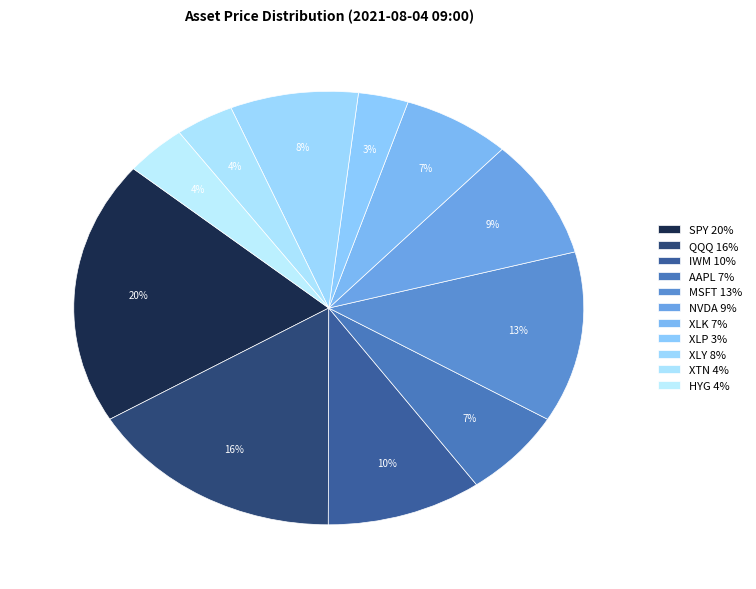

What percentage is the QQQ slice, to the nearest percent?

16%